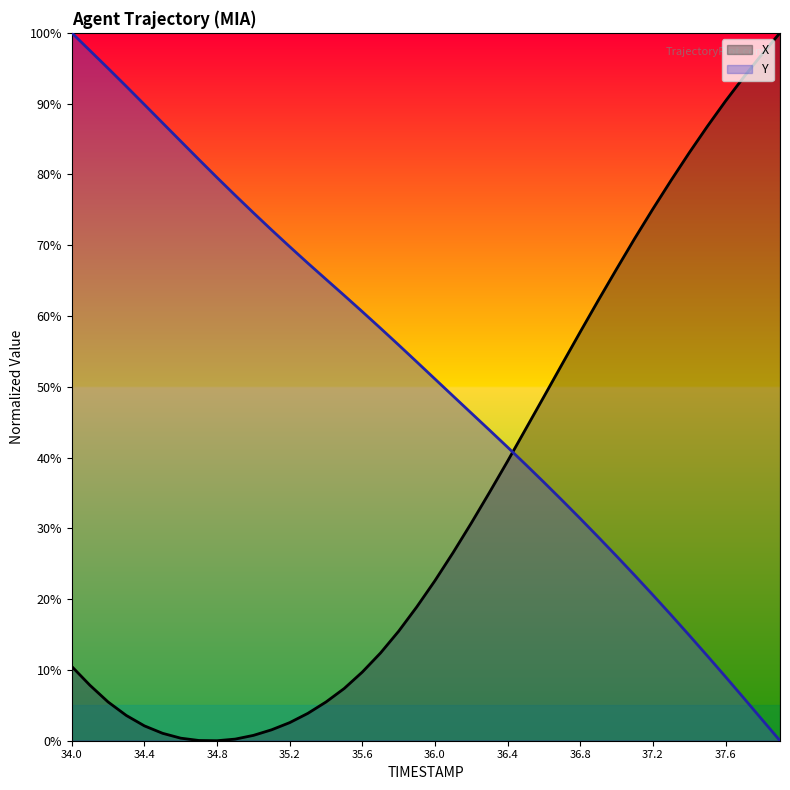

Which series has the widest spread of values?

X